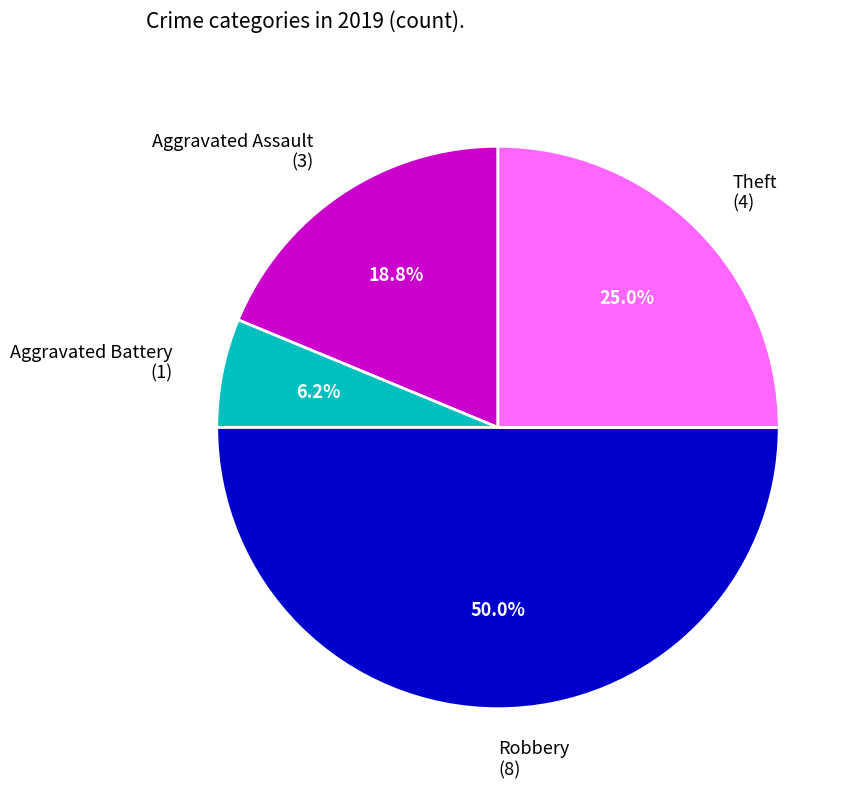

Which category has the smallest portion of the pie?

Aggravated Battery